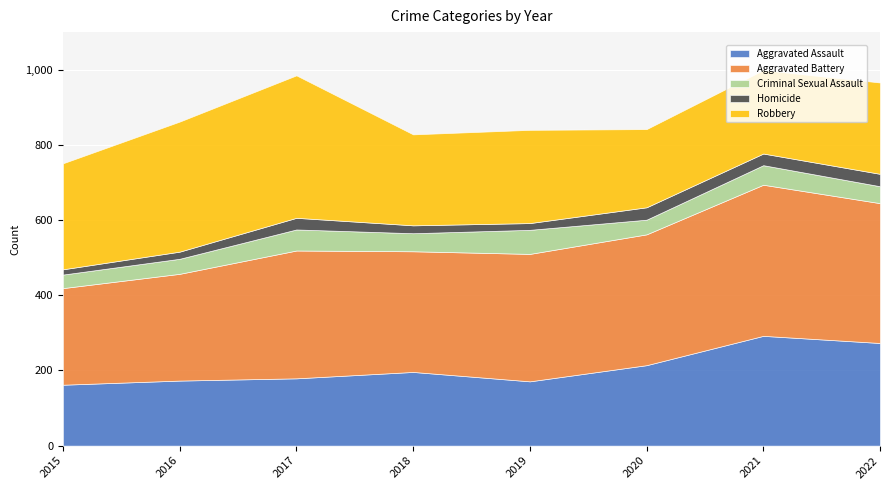

At 2022, list the series in order from largest to smallest.

Aggravated Battery, Aggravated Assault, Robbery, Criminal Sexual Assault, Homicide